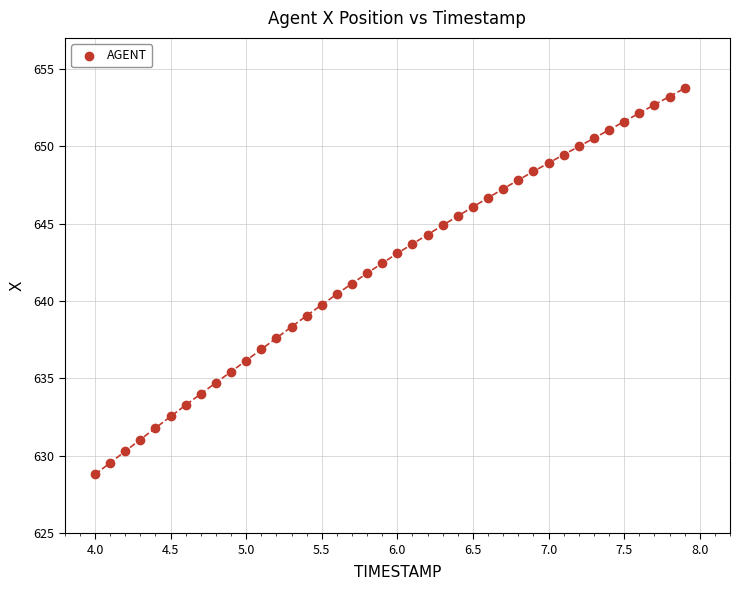

What is the range of Y values (max minus min)?

24.9